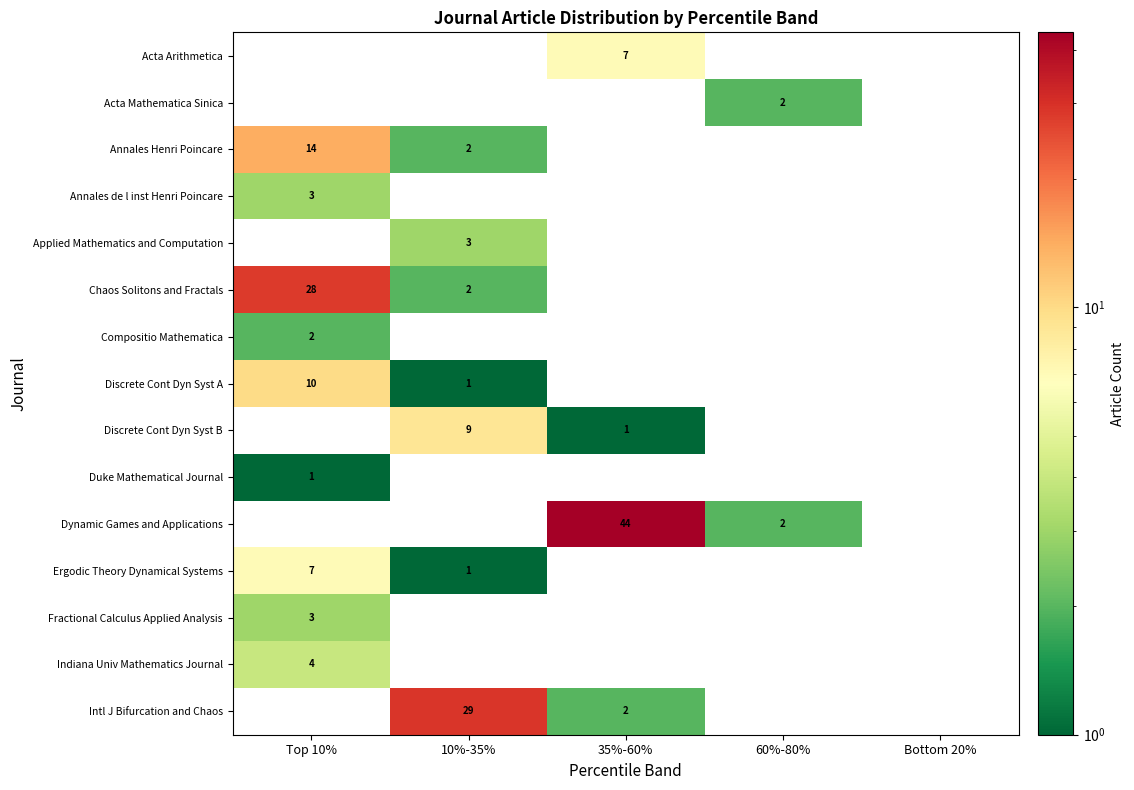

True or false: Fractional Calculus Applied Analysis has a value of 3 at Top 10%.

True